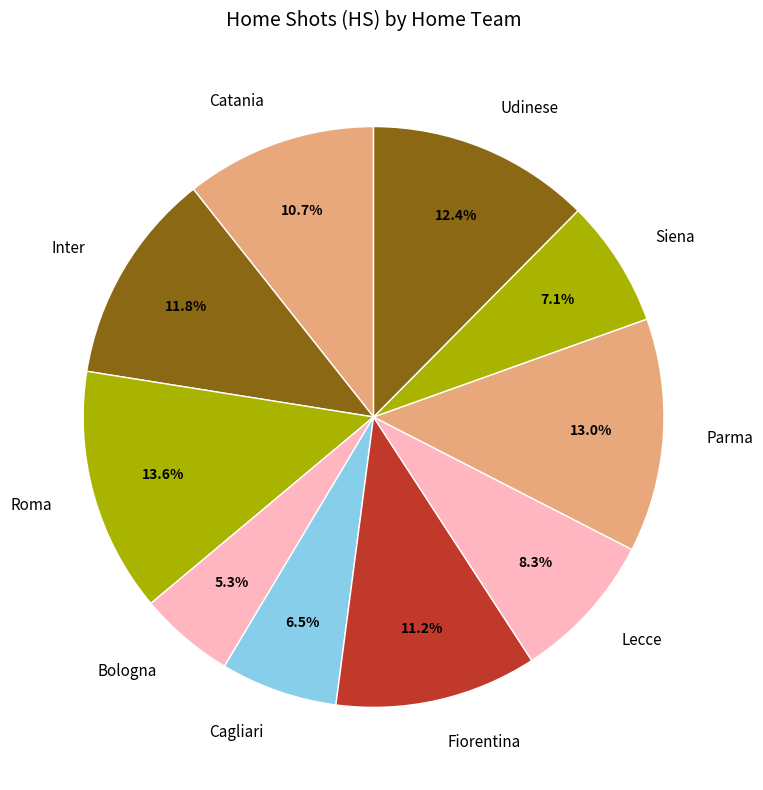

What percentage do Catania and Roma together represent?

24.3%